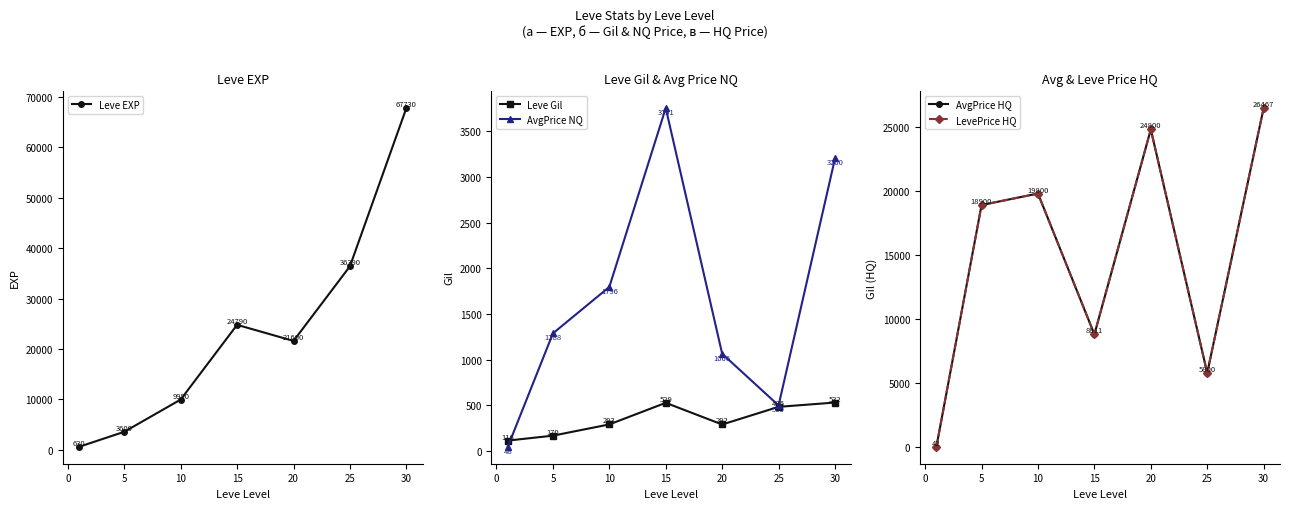

The Leve Gil series shows 852.2 at 20. True or false?

False